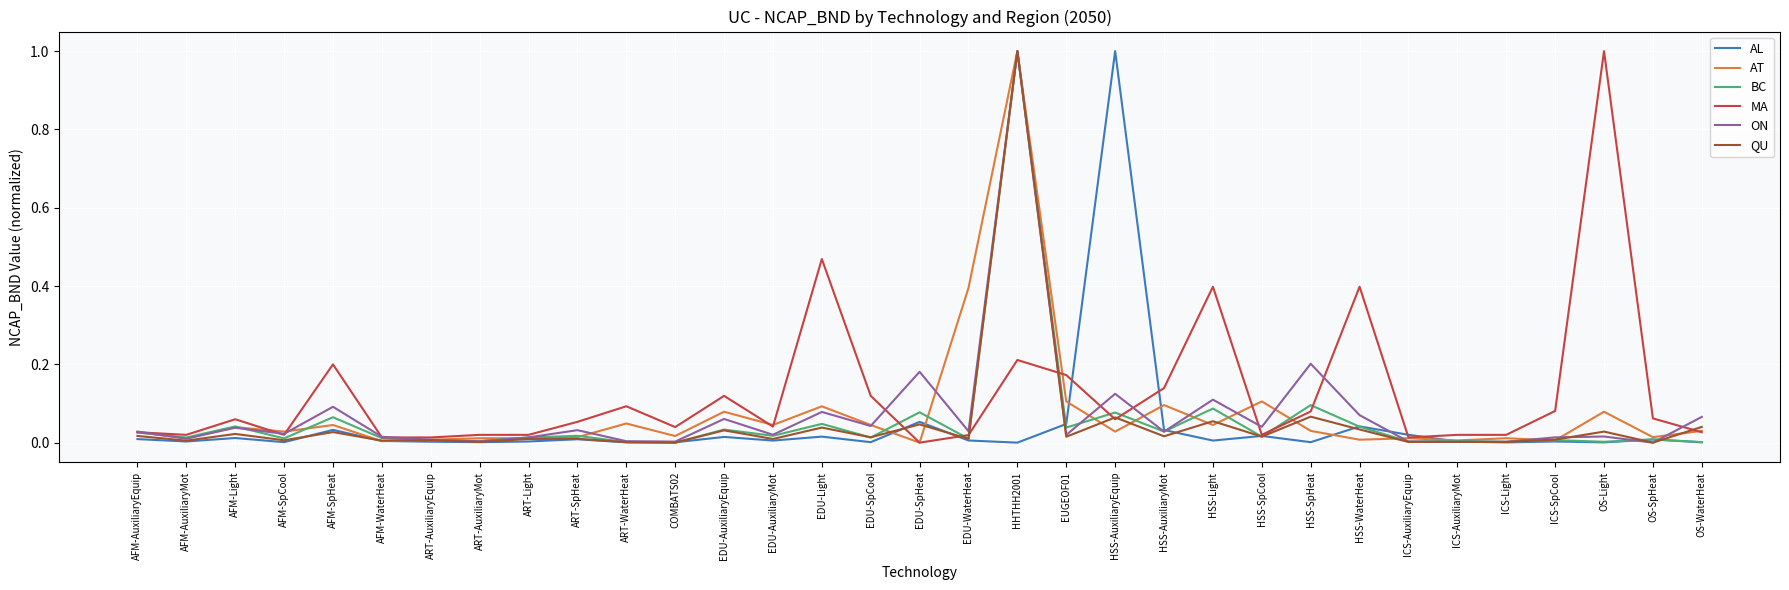

Where is the first local minimum for BC?

AFM-AuxiliaryMot